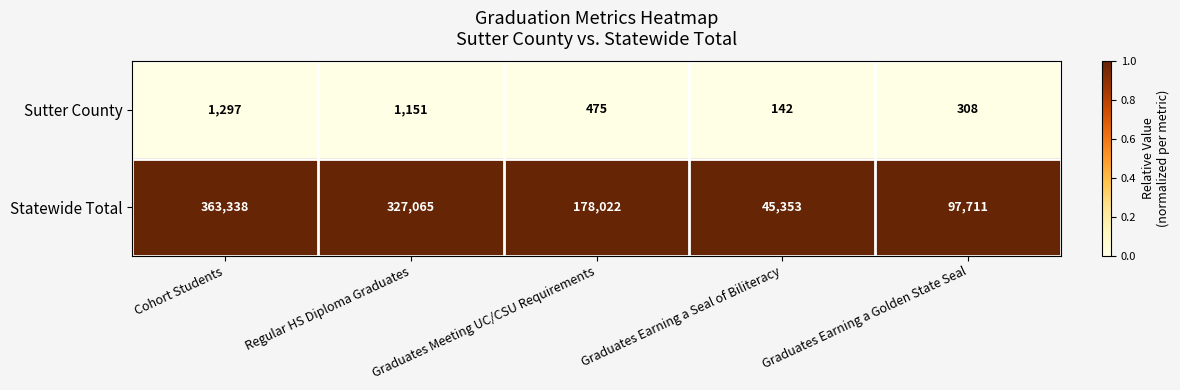

At which label does Statewide Total reach its minimum?

Graduates Earning a Seal of Biliteracy